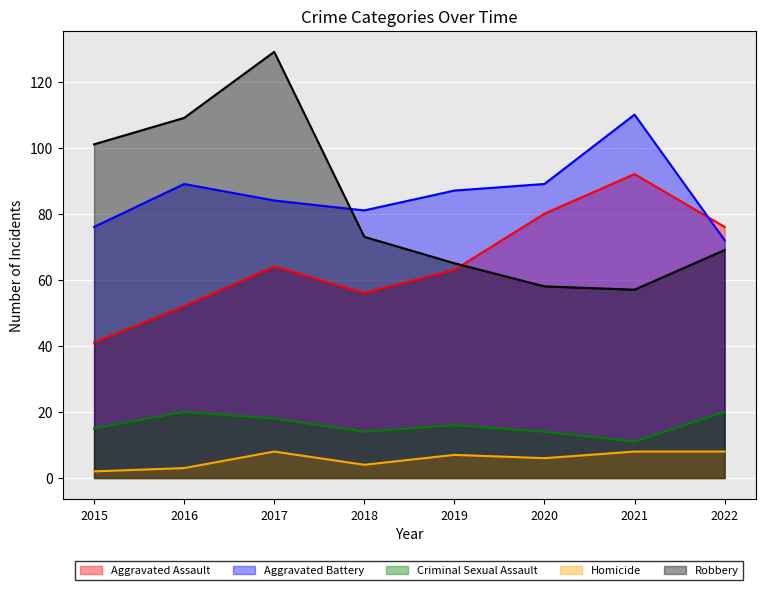

Between 2017 and 2020, which is larger?

2020